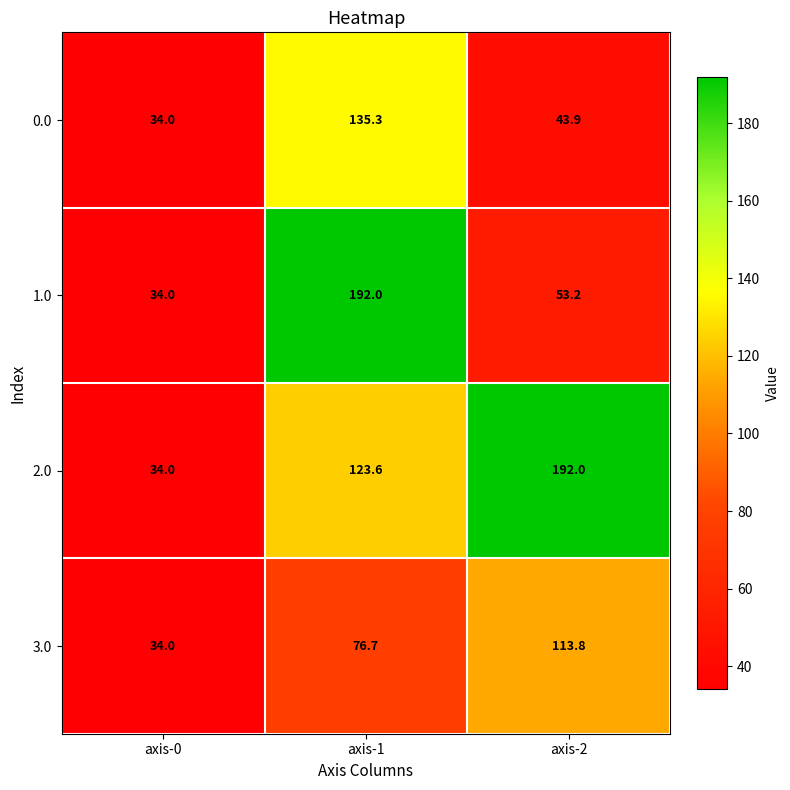

The 1.0 series shows 192.0 at axis-1. True or false?

True